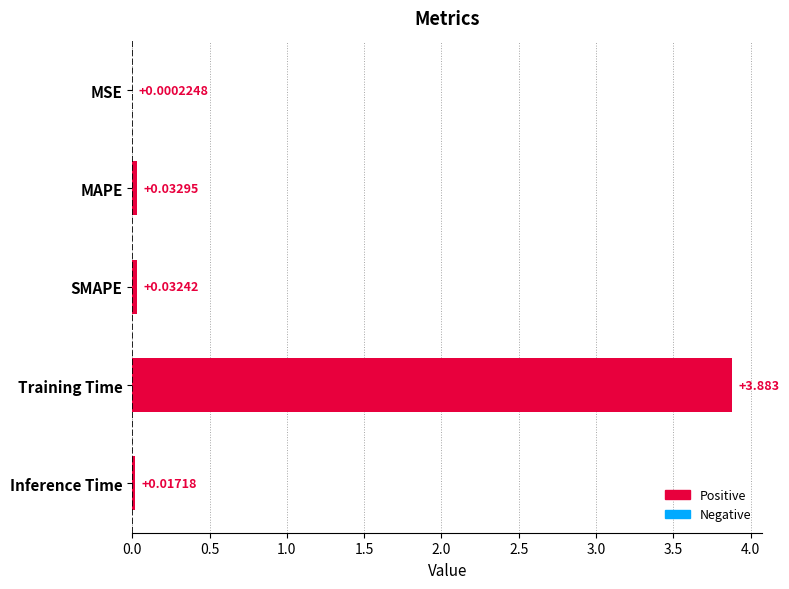

At which label is the value closest to 1?

MAPE